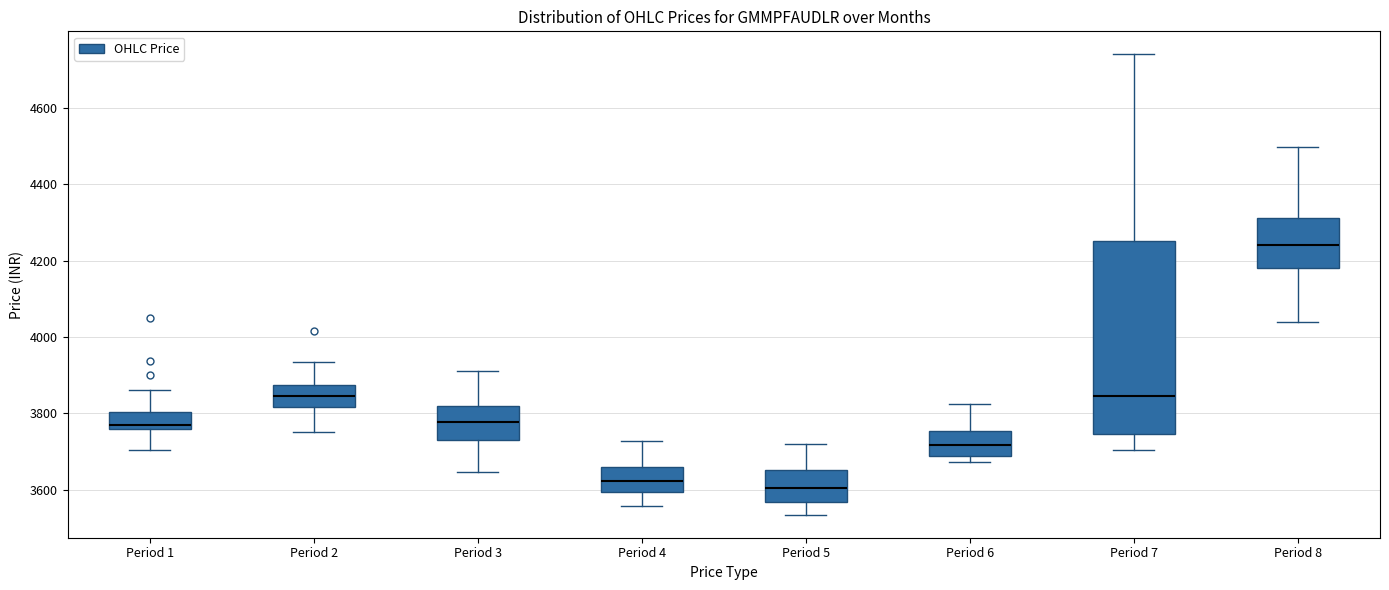

Reading left to right, transcribe this box plot: for each box, give where its median line is, the range the box spans, and where its two whiskers end, as read against the y-axis. The values are not printed on the chart, so give them approximately, as read against the axis.

Period 1: median 3780, box 3760 to 3800, whiskers 3700 to 3860
Period 2: median 3840, box 3820 to 3880, whiskers 3760 to 3940
Period 3: median 3780, box 3740 to 3820, whiskers 3640 to 3920
Period 4: median 3620, box 3600 to 3660, whiskers 3560 to 3720
Period 5: median 3600, box 3560 to 3660, whiskers 3540 to 3720
Period 6: median 3720, box 3680 to 3760, whiskers 3680 (just below the box's lower edge) to 3820
Period 7: median 3840, box 3740 to 4260, whiskers 3700 to 4740
Period 8: median 4240, box 4180 to 4320, whiskers 4040 to 4500